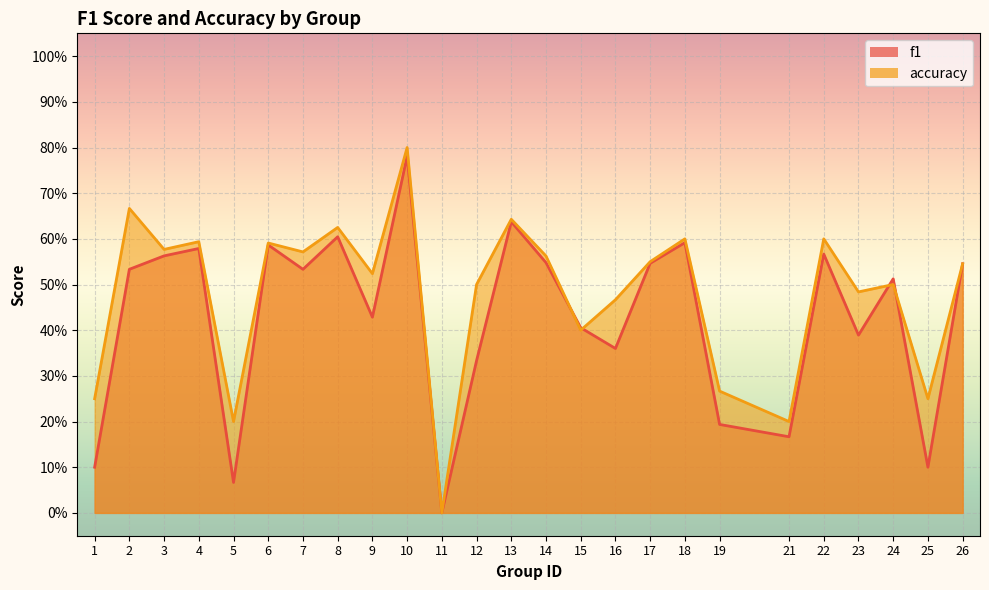

The value of f1 at 23 is 0.4. True or false?

True